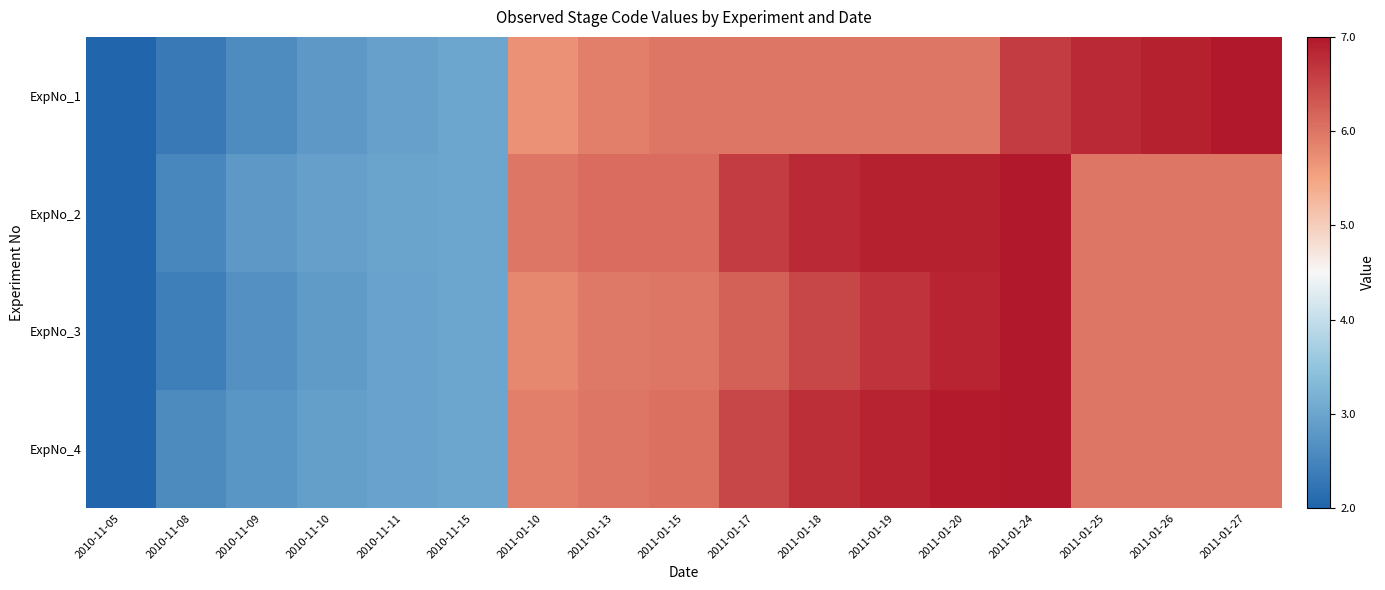

Reading left to right, transcribe all the data shown in this chart.

ExpNo_1: 2010-11-05=2.0	2010-11-08=2.3	2010-11-09=2.6	2010-11-10=2.8	2010-11-11=2.9	2010-11-15=3.0	2011-01-10=5.7	2011-01-13=5.9	2011-01-15=6.0	2011-01-17=6.0	2011-01-18=6.0	2011-01-19=6.0	2011-01-20=6.0	2011-01-24=6.6	2011-01-25=6.8	2011-01-26=6.9	2011-01-27=7.0
ExpNo_2: 2010-11-05=2.0	2010-11-08=2.5	2010-11-09=2.8	2010-11-10=2.9	2010-11-11=3.0	2010-11-15=3.0	2011-01-10=6.0	2011-01-13=6.1	2011-01-15=6.1	2011-01-17=6.6	2011-01-18=6.8	2011-01-19=6.9	2011-01-20=6.9	2011-01-24=7.0	2011-01-25=6.0	2011-01-26=6.0	2011-01-27=6.0
ExpNo_3: 2010-11-05=2.0	2010-11-08=2.4	2010-11-09=2.7	2010-11-10=2.9	2010-11-11=3.0	2010-11-15=3.0	2011-01-10=5.8	2011-01-13=6.0	2011-01-15=6.0	2011-01-17=6.2	2011-01-18=6.5	2011-01-19=6.7	2011-01-20=6.8	2011-01-24=7.0	2011-01-25=6.0	2011-01-26=6.0	2011-01-27=6.0
ExpNo_4: 2010-11-05=2.0	2010-11-08=2.6	2010-11-09=2.8	2010-11-10=2.9	2010-11-11=3.0	2010-11-15=3.0	2011-01-10=5.9	2011-01-13=6.0	2011-01-15=6.0	2011-01-17=6.5	2011-01-18=6.8	2011-01-19=6.9	2011-01-20=7.0	2011-01-24=7.0	2011-01-25=6.0	2011-01-26=6.0	2011-01-27=6.0